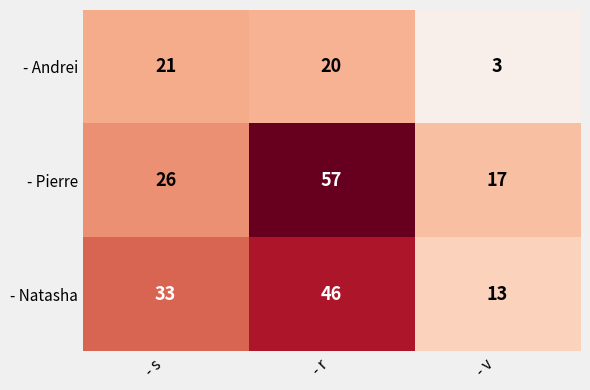

Which label corresponds to the smallest value in the chart?

- v